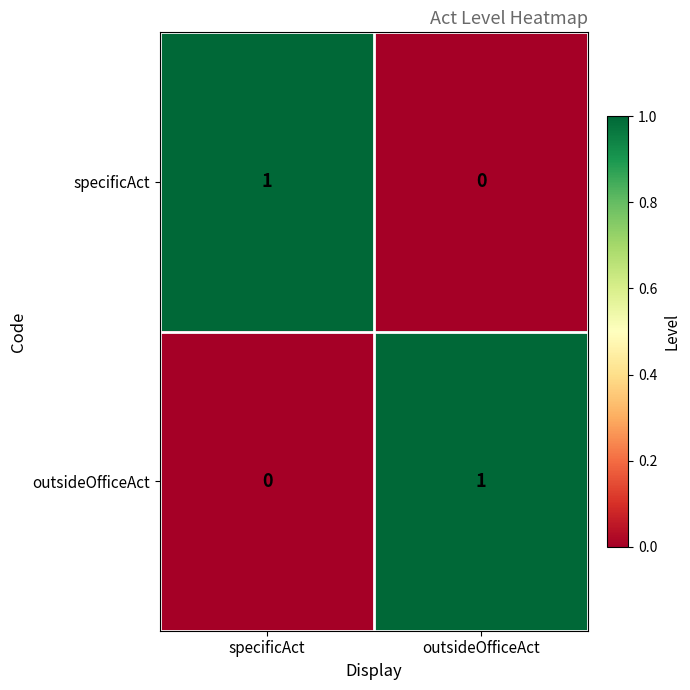

What is the greatest value displayed?

1